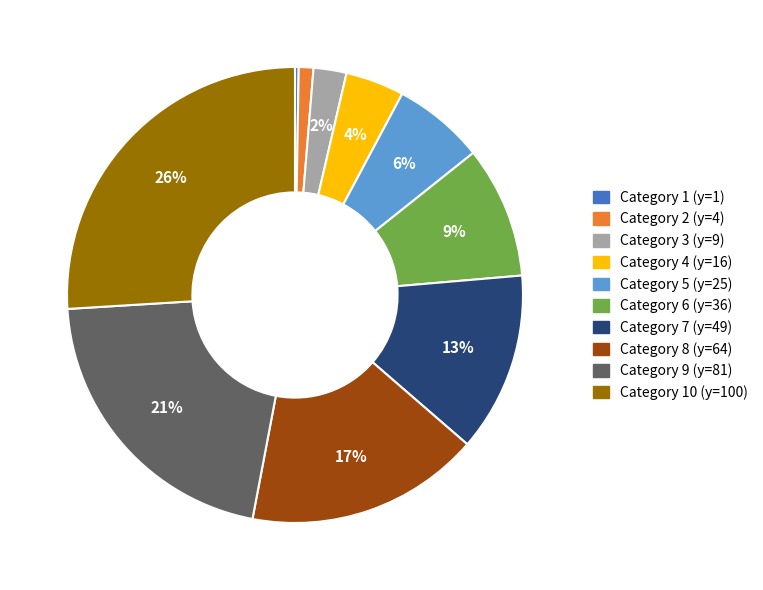

Does any single category account for the majority?

No